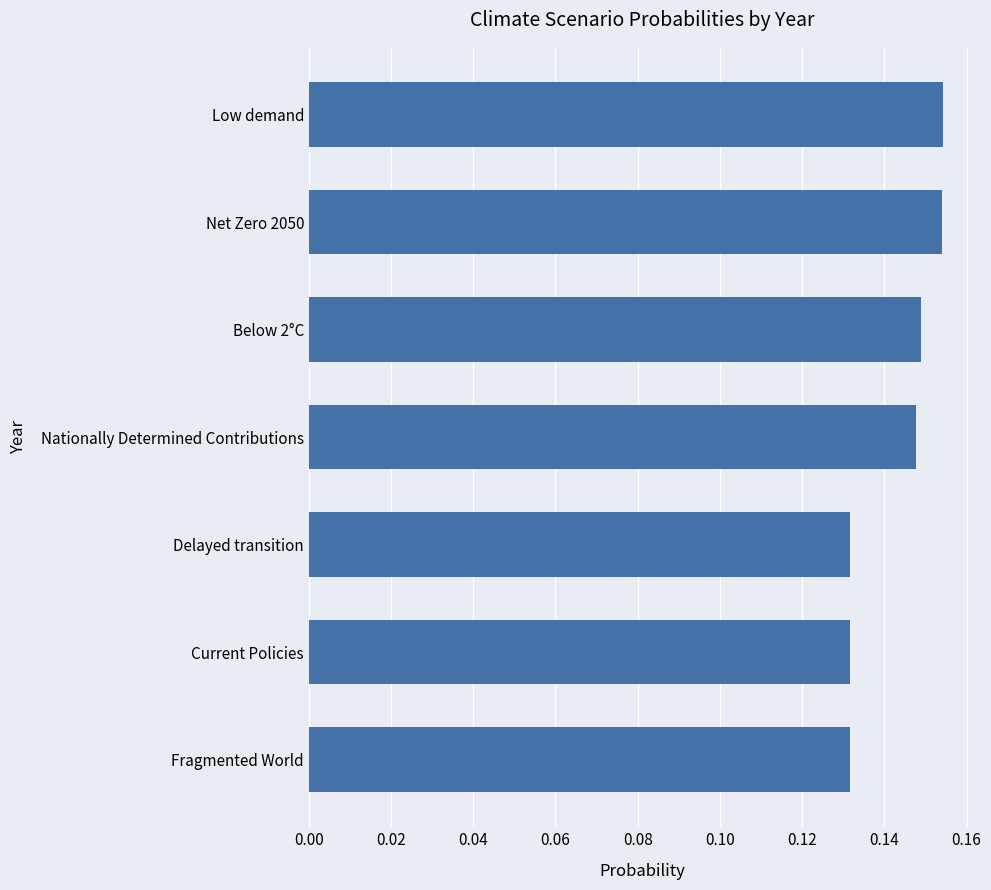

Between Below 2°C and Delayed transition, which is larger?

Below 2°C